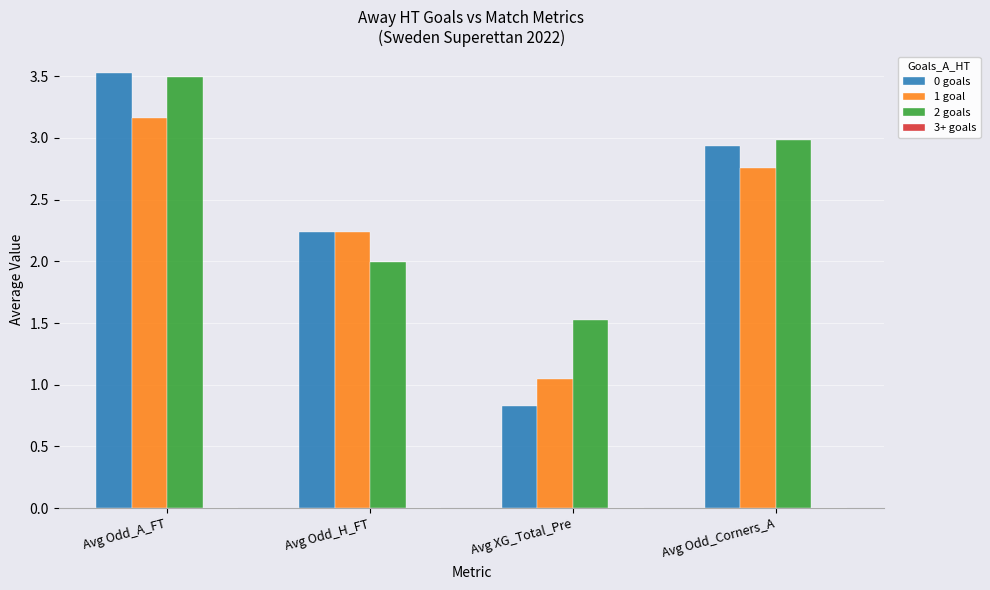

How many distinct data groups are displayed?

3